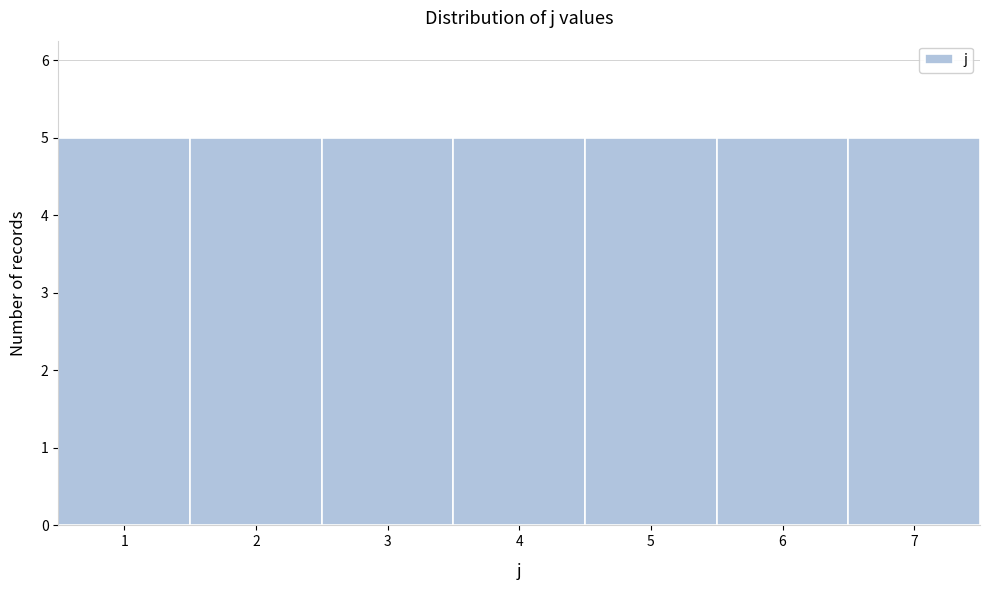

Reading left to right, list every bar in this chart as the range it spans on the x-axis followed by its height. The values are not printed on the chart, so give them approximately, as read against the axis.

0.5 to 1.5: 5
1.5 to 2.5: 5
2.5 to 3.5: 5
3.5 to 4.5: 5
4.5 to 5.5: 5
5.5 to 6.5: 5
6.5 to 7.5: 5